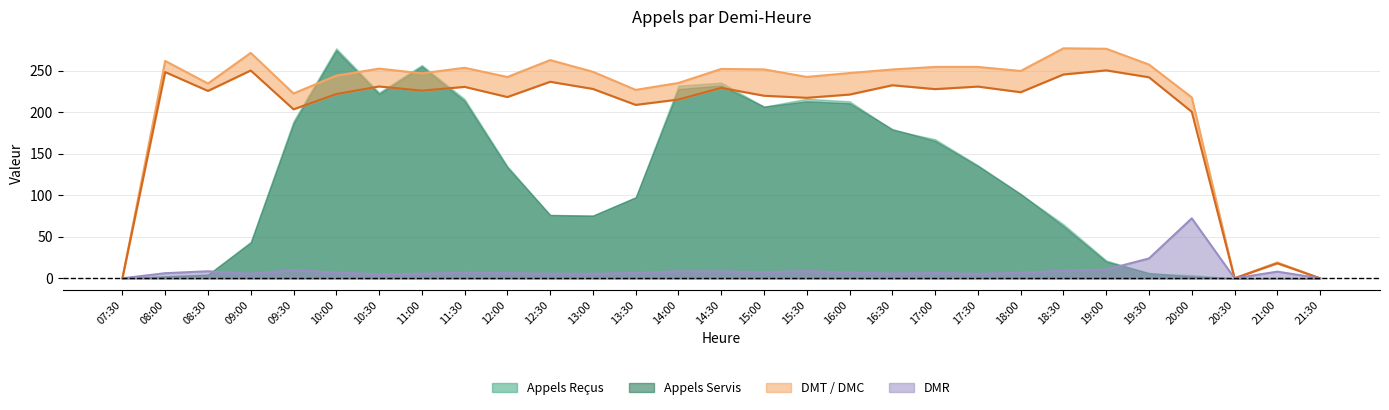

Is it true that DMR equals 3.4 at 13:00?

False